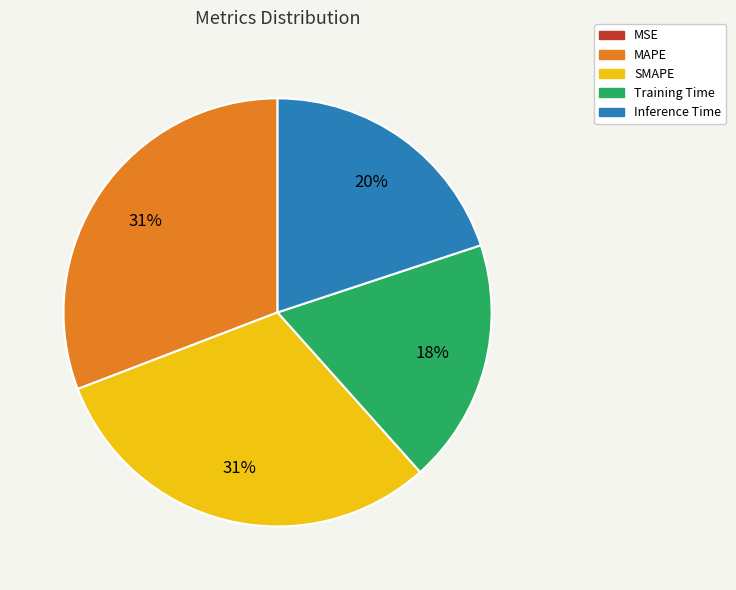

Do Inference Time and SMAPE together represent more than half of the pie?

Yes